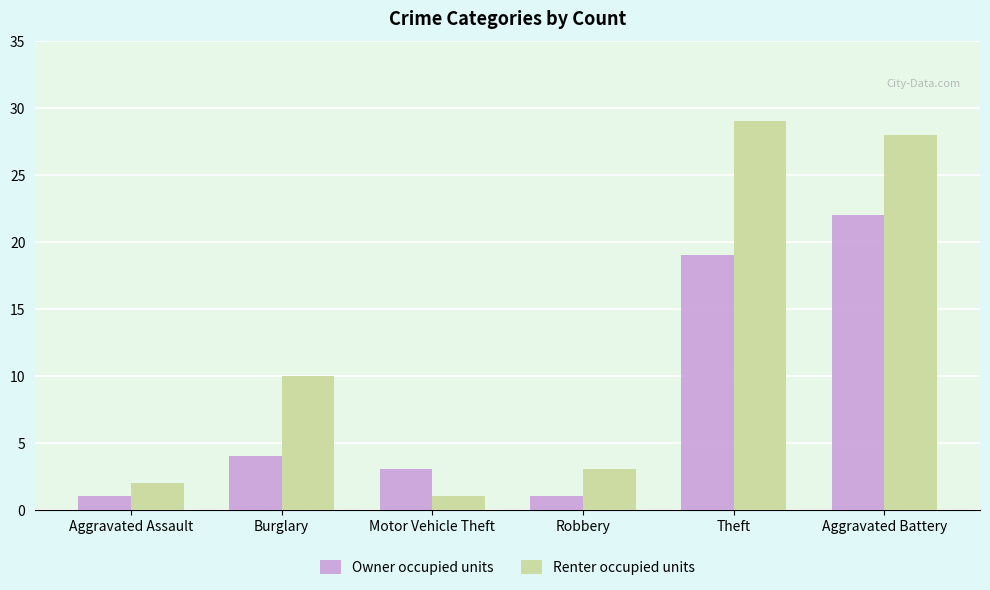

Which series has the largest total across all categories?

Renter occupied units